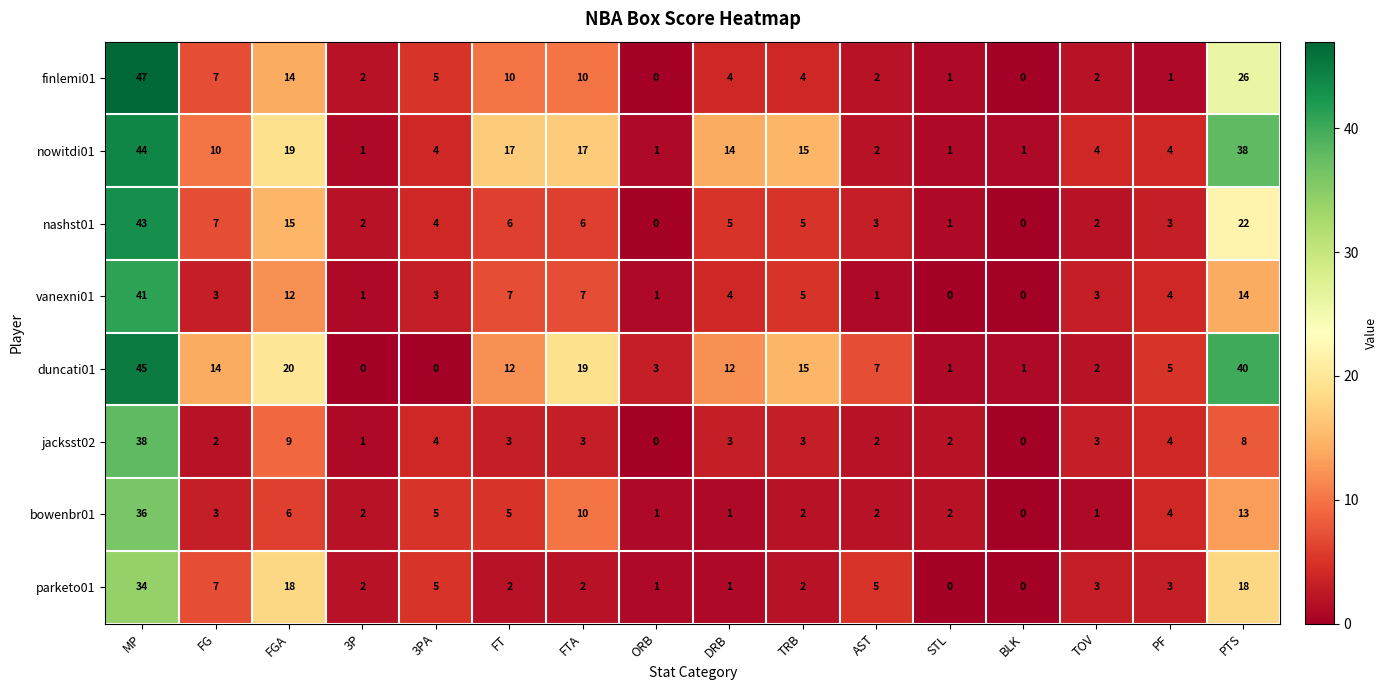

At which label does nashst01 first exceed 5?

MP